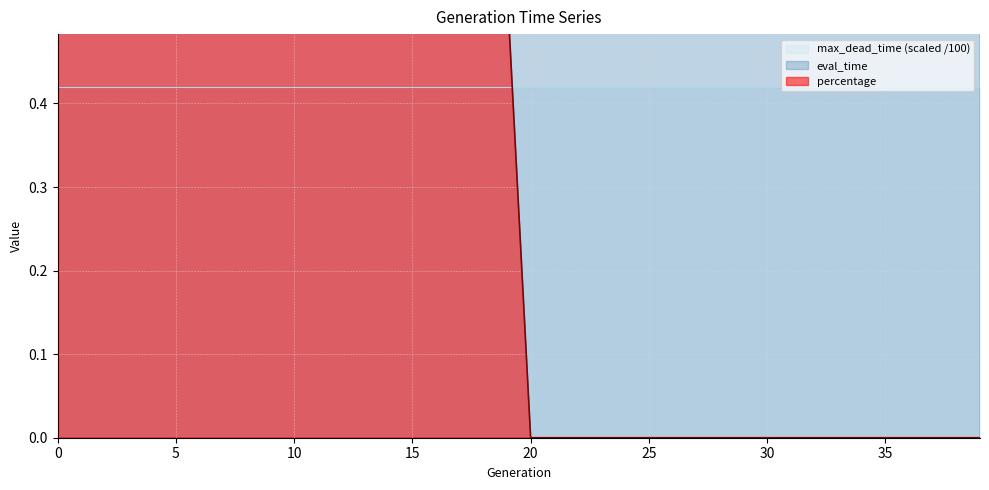

Reading left to right, extract all data points from this chart.

eval_time: 1.3	0.7	0.7	0.7	0.7	0.8	0.8	0.7	0.8	0.8	0.8	0.7	0.7	0.8	0.8	0.7	0.7	0.7	0.7	0.8	0.8	0.8	0.8	0.8	0.8	0.8	0.8	0.8	0.8	0.8	0.8	0.8	0.8	0.8	0.8	0.8	0.9	0.8	0.8	0.8
percentage: 0.6	0.6	0.6	0.6	0.6	0.6	0.7	0.7	0.6	0.6	0.6	0.6	0.6	0.6	0.6	0.7	0.6	0.6	0.6	0.5	0.0	0.0	0.0	0.0	0.0	0.0	0.0	0.0	0.0	0.0	0.0	0.0	0.0	0.0	0.0	0.0	0.0	0.0	0.0	0.0